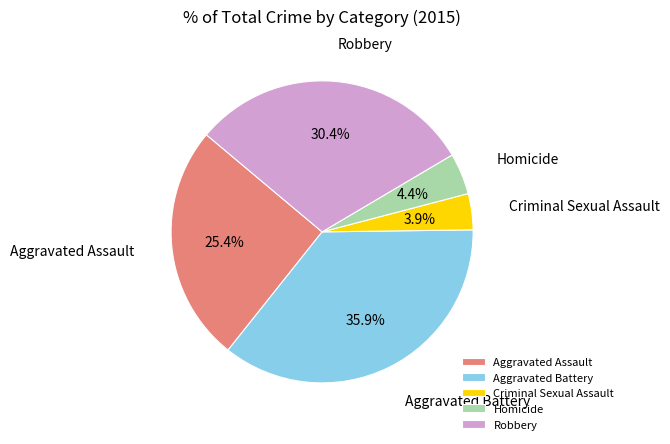

Is there any slice that represents more than half of the pie?

No